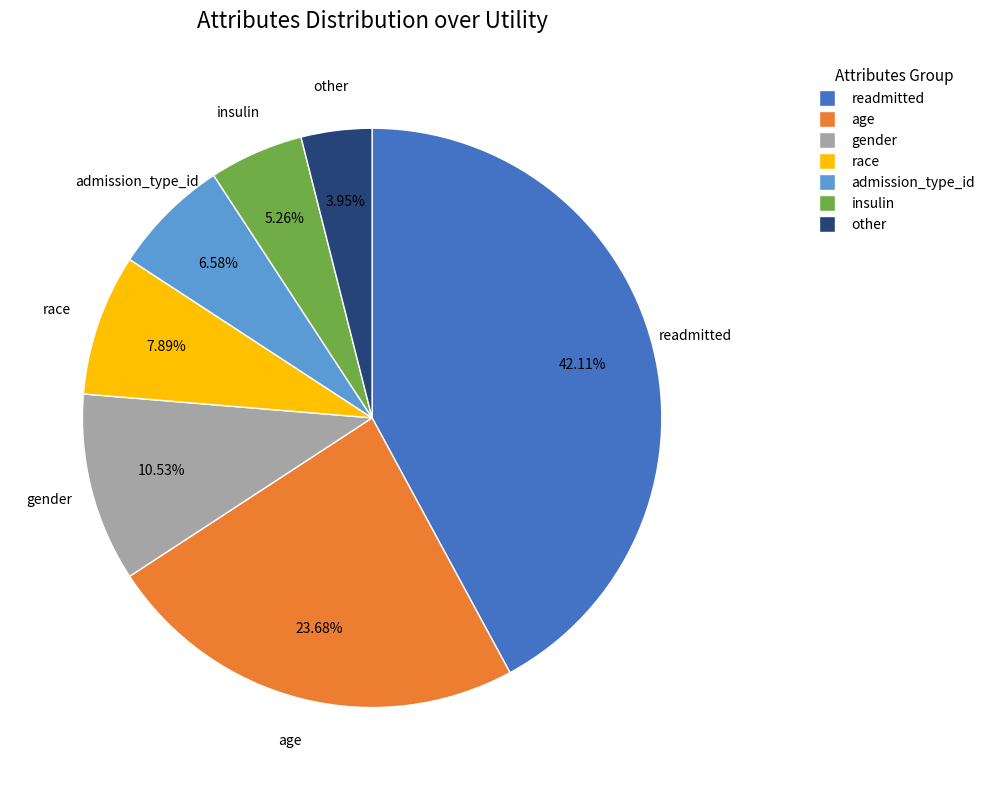

Which has a higher value, other or age?

age